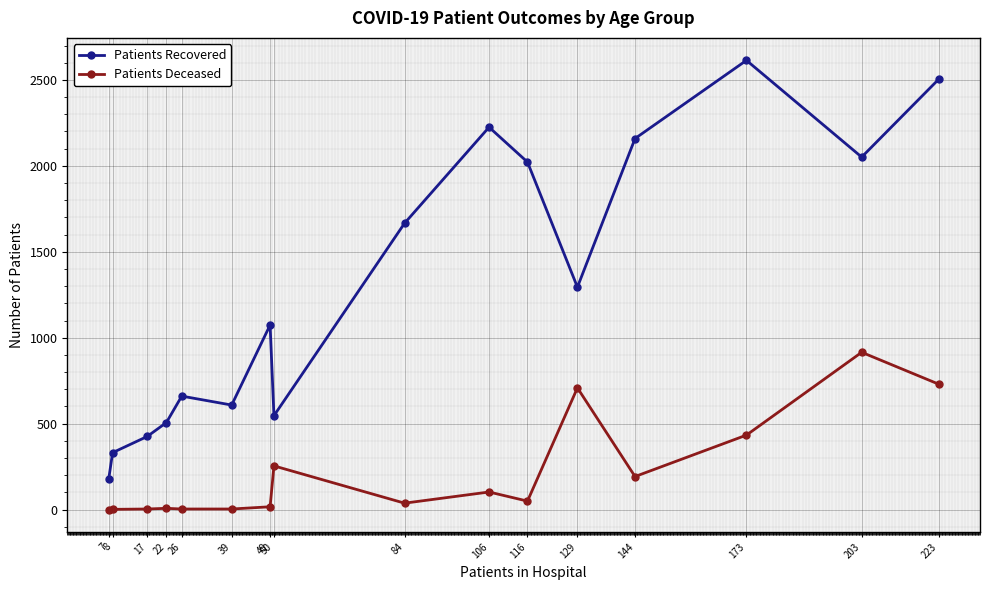

At how many categories does at least one series exceed 74?

16